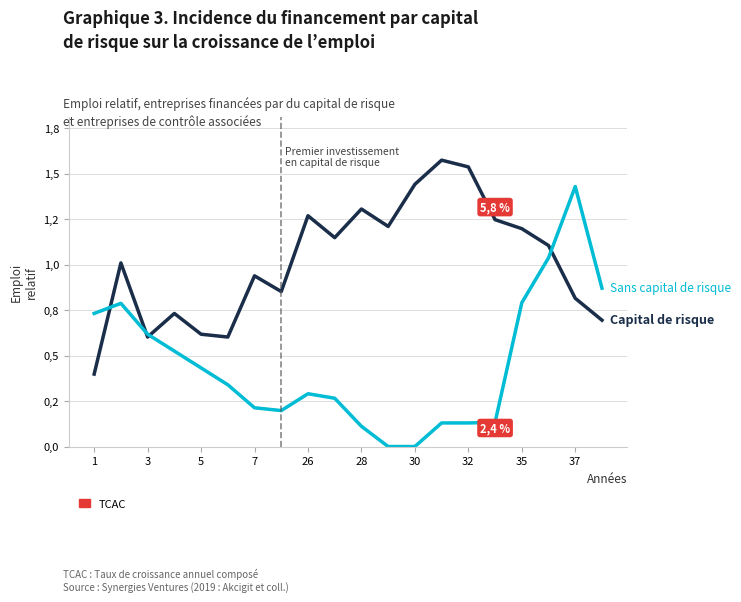

The value of Capital de risque at 37 is 0.8. True or false?

True